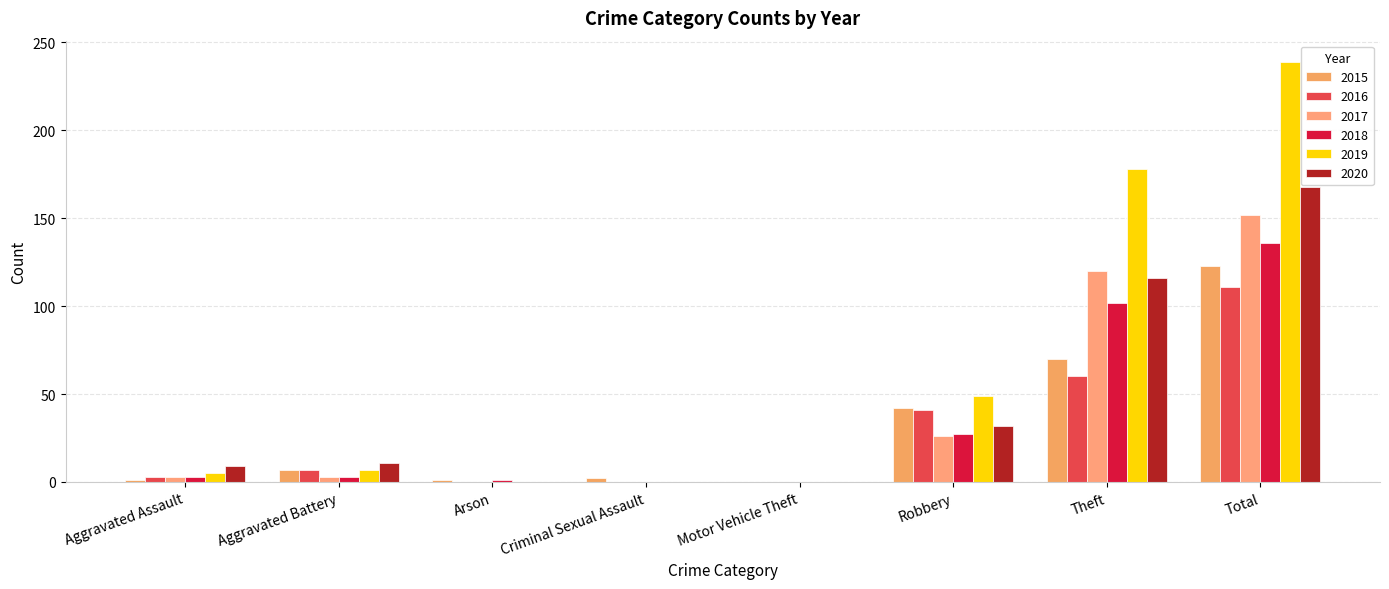

How many data points does each series have?

8